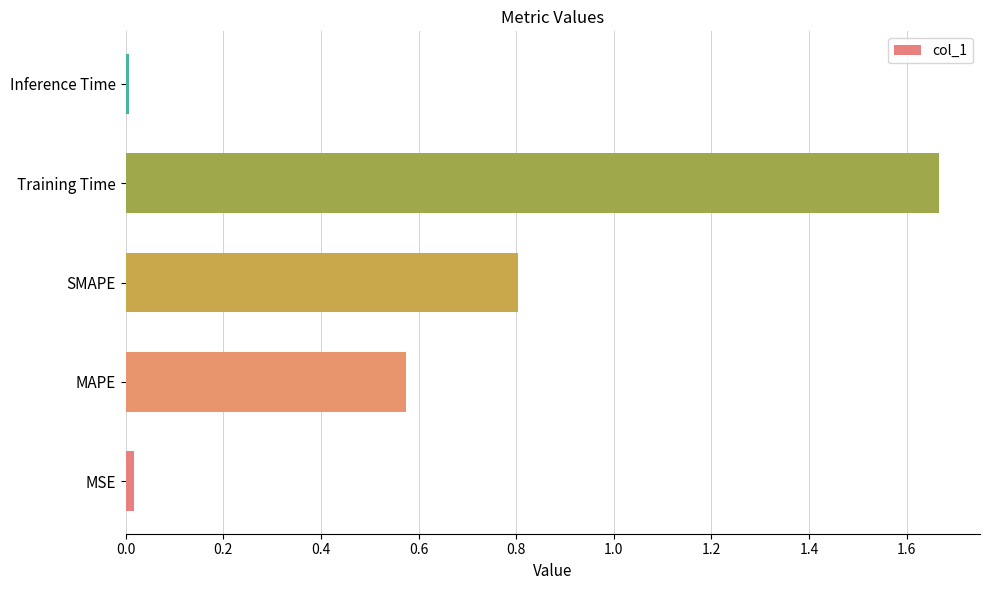

Is it true that the value at Inference Time is 0.0?

True